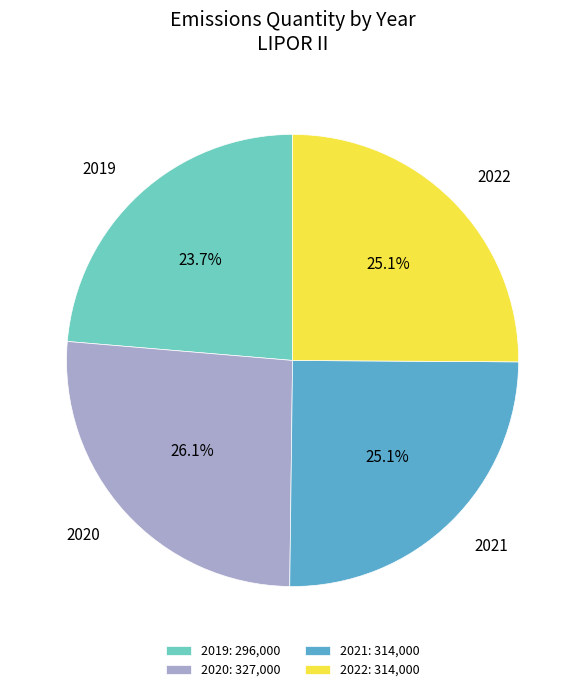

How much of the chart is everything except 2020?

73.9%